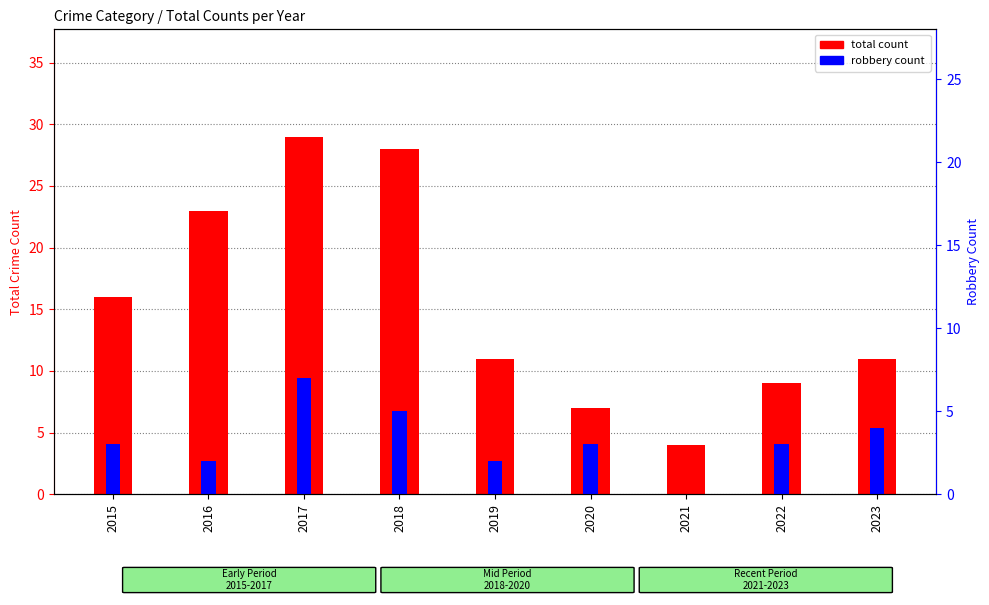

Which label corresponds to the smallest value in the chart?

2021